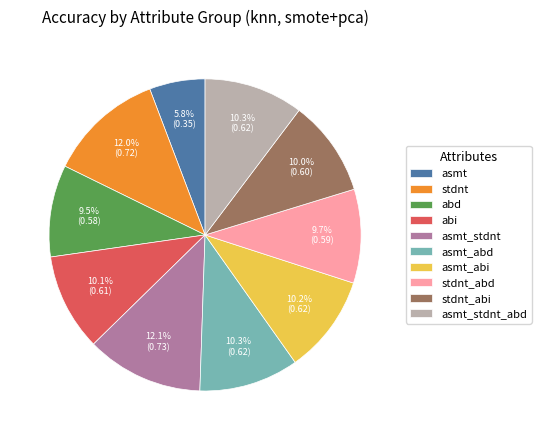

Count the number of slices in the pie.

10